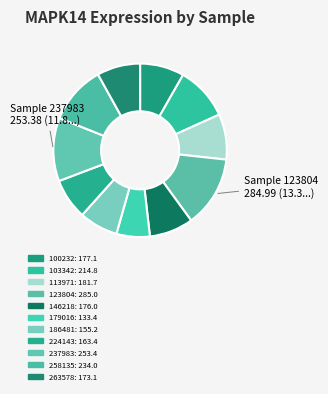

How many segments does this pie chart have?

11